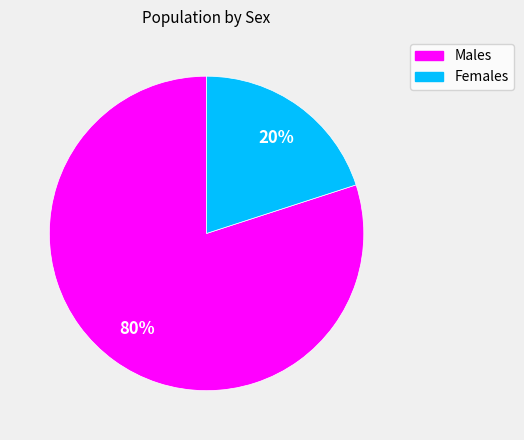

Is there a majority slice in this chart?

Yes